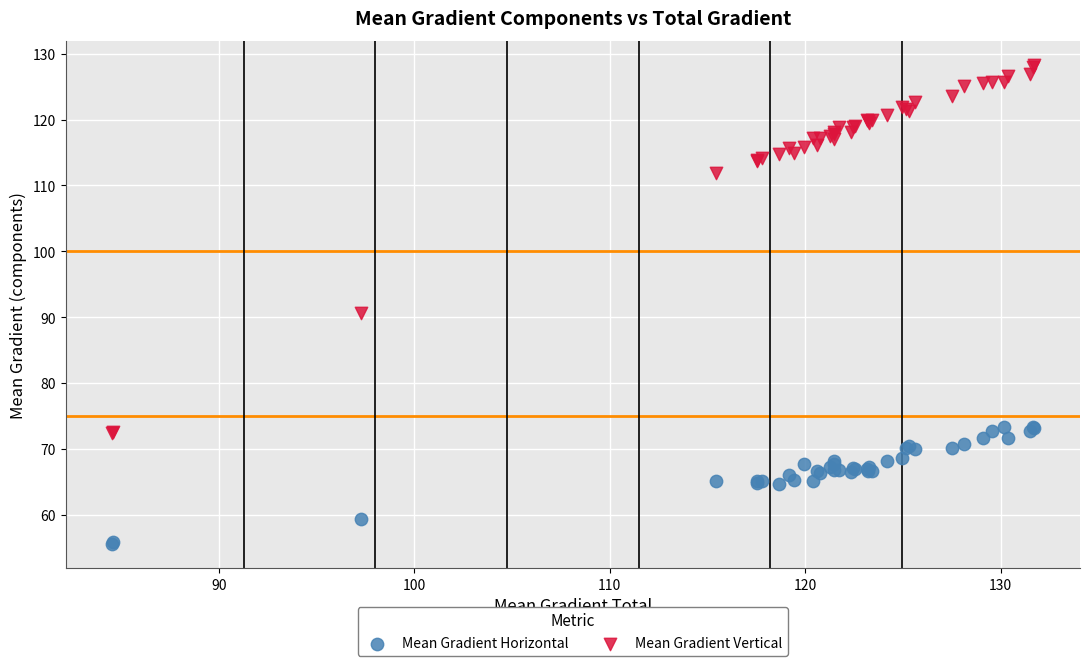

Which series contains the lowest Y value?

Mean Gradient Horizontal